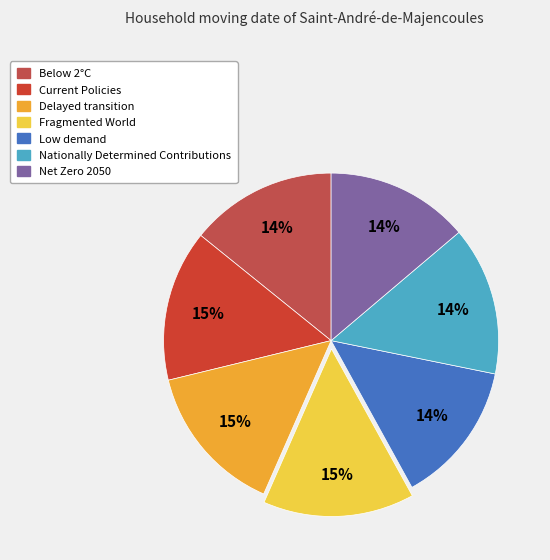

What percentage do Delayed transition and Fragmented World together represent?

29.2%